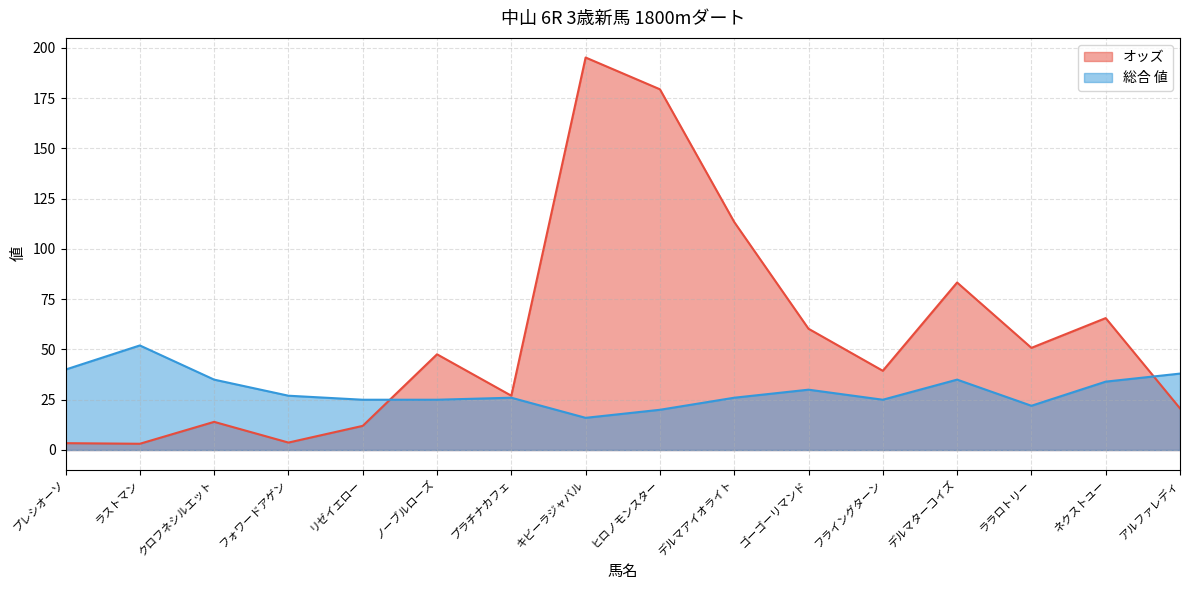

Where do 総合 値 and オッズ first cross each other?

リゼイエロー and ノーブルローズ